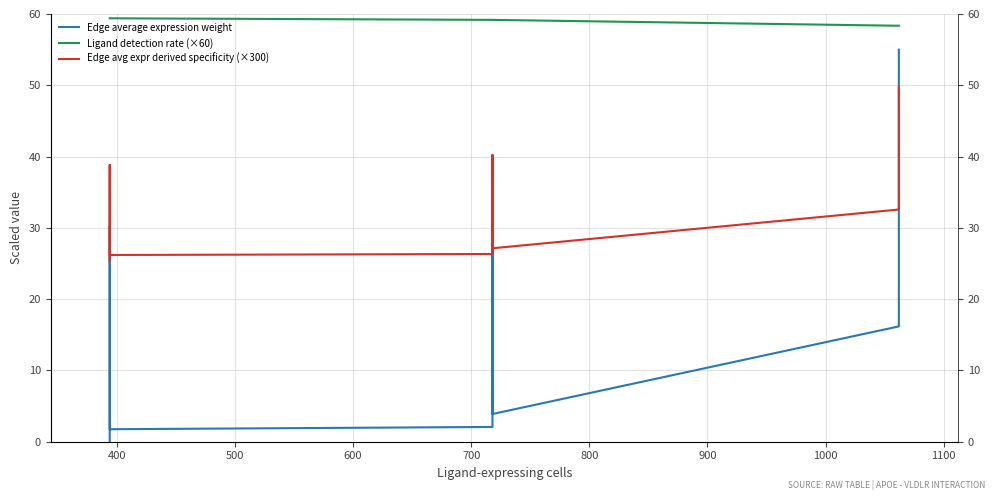

True or false: Ligand detection rate (×60) and Edge avg expr derived specificity (×300) cross at least once.

False